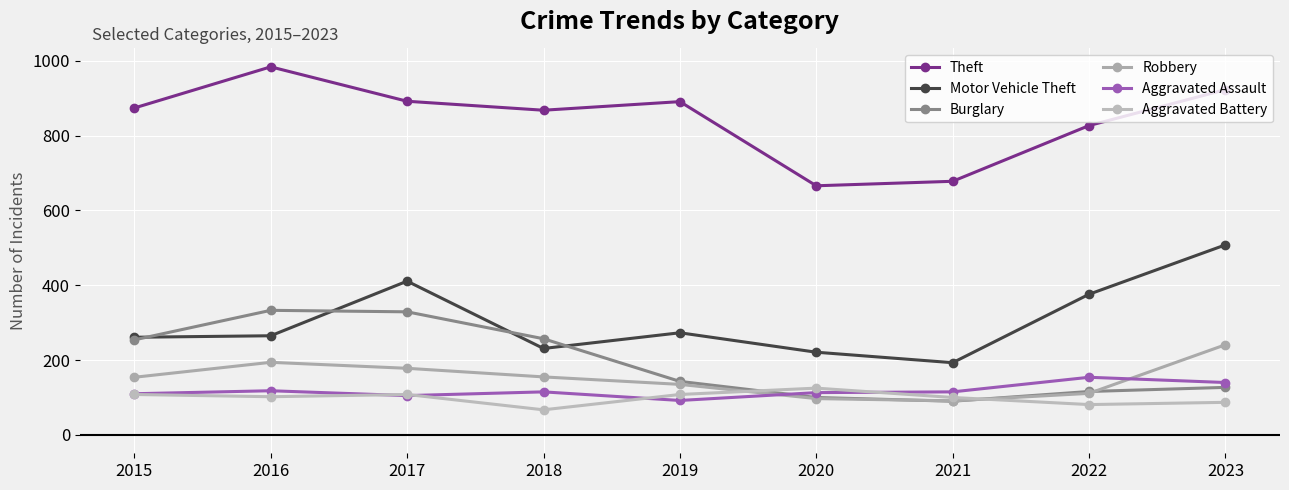

Is this an area chart (filled region under the line)?

No